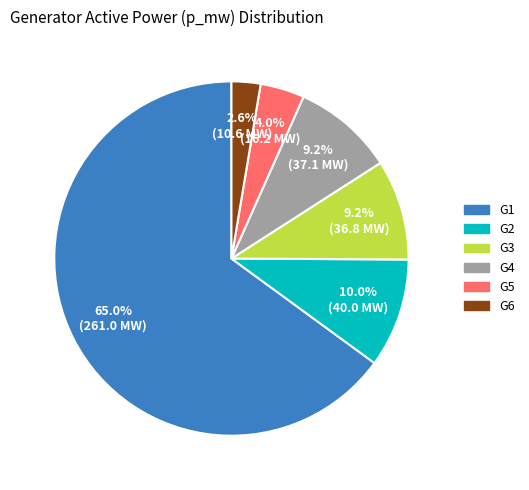

To the nearest percent, what is the difference between the largest and smallest slice percentages?

62%